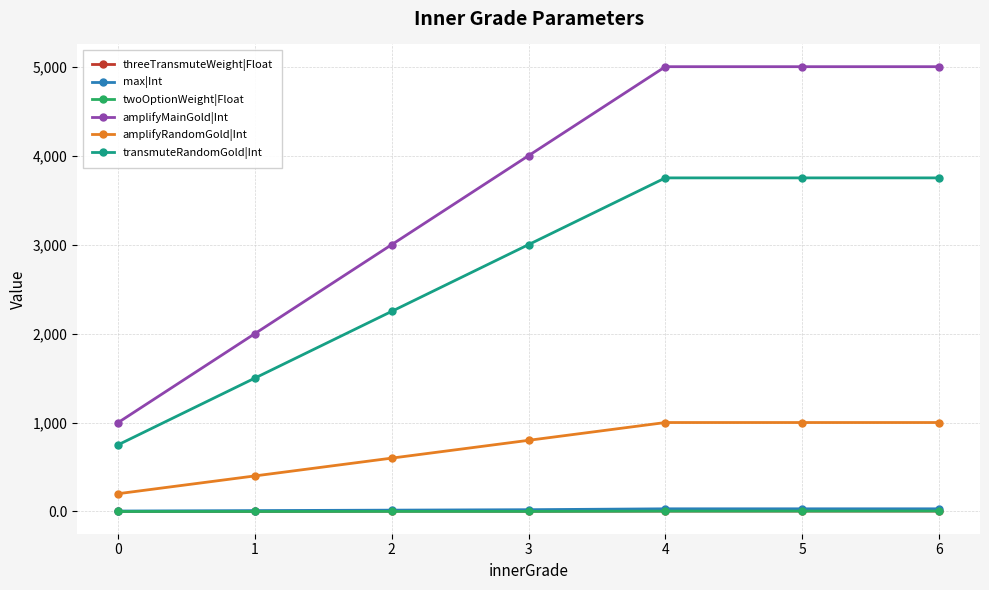

How many threeTransmuteWeight|Float values are between 0 and 4?

4